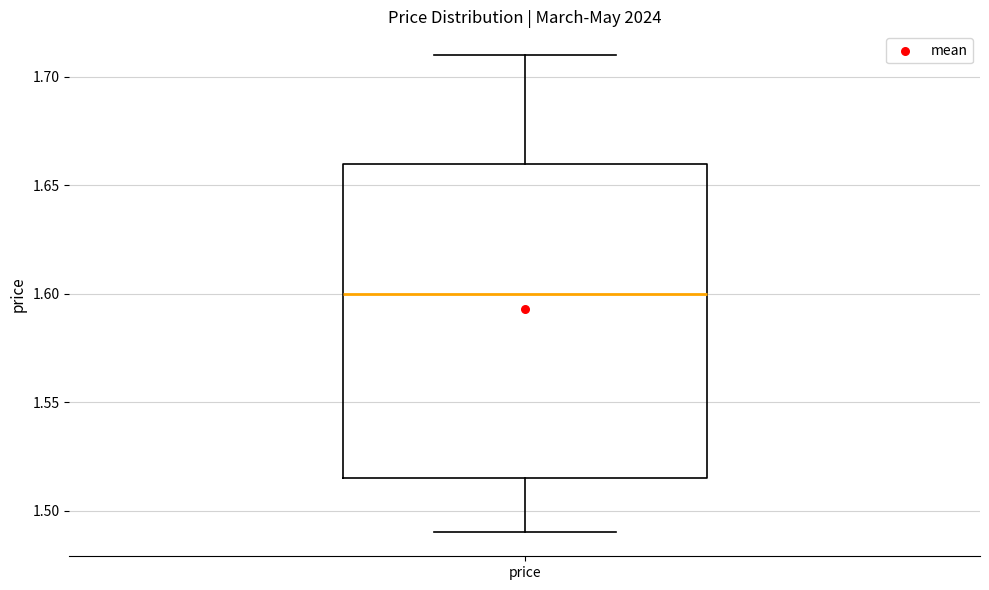

Read this box plot against the y-axis: the position of the median line, the range covered by the box, and the ends of both whiskers. The values are not printed on the chart, so give them approximately, as read against the axis.

median 1.600, box 1.515 to 1.660, whiskers 1.490 to 1.710